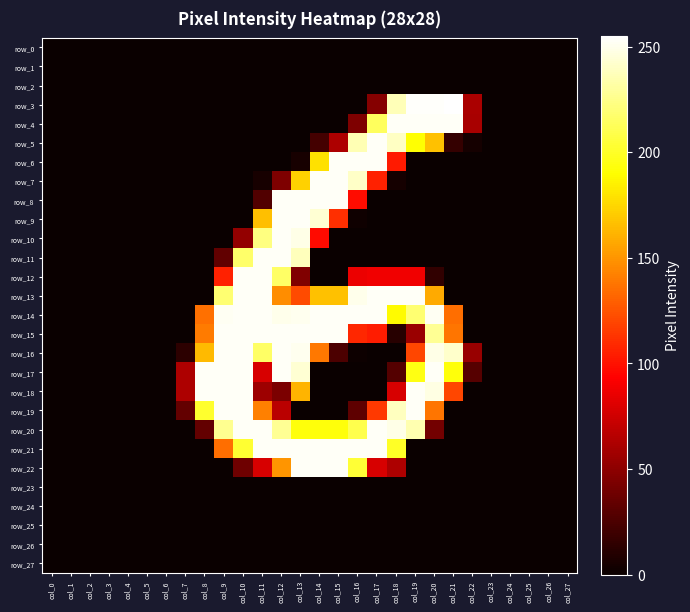

Reading right to left, what are all the values shown in this chart?

row_0: 0	0	0	0	0	0	0	0	0	0	0	0	0	0	0	0	0	0	0	0	0	0	0	0	0	0	0	0
row_1: 0	0	0	0	0	0	0	0	0	0	0	0	0	0	0	0	0	0	0	0	0	0	0	0	0	0	0	0
row_2: 0	0	0	0	0	0	0	0	0	0	0	0	0	0	0	0	0	0	0	0	0	0	0	0	0	0	0	0
row_3: 0	0	0	0	0	61	255	254	254	237	47	0	0	0	0	0	0	0	0	0	0	0	0	0	0	0	0	0
row_4: 0	0	0	0	0	60	253	253	253	253	214	44	0	0	0	0	0	0	0	0	0	0	0	0	0	0	0	0
row_5: 0	0	0	0	0	4	16	167	191	240	253	236	62	22	0	0	0	0	0	0	0	0	0	0	0	0	0	0
row_6: 0	0	0	0	0	0	0	0	0	103	253	253	253	179	5	0	0	0	0	0	0	0	0	0	0	0	0	0
row_7: 0	0	0	0	0	0	0	0	0	4	106	241	253	253	173	44	5	0	0	0	0	0	0	0	0	0	0	0
row_8: 0	0	0	0	0	0	0	0	0	0	0	98	253	253	253	253	27	0	0	0	0	0	0	0	0	0	0	0
row_9: 0	0	0	0	0	0	0	0	0	0	0	2	111	244	253	253	166	0	0	0	0	0	0	0	0	0	0	0
row_10: 0	0	0	0	0	0	0	0	0	0	0	0	0	97	249	253	223	52	0	0	0	0	0	0	0	0	0	0
row_11: 0	0	0	0	0	0	0	0	0	0	0	0	0	0	238	253	253	217	33	0	0	0	0	0	0	0	0	0
row_12: 0	0	0	0	0	0	0	15	88	88	88	86	0	0	45	216	253	253	106	0	0	0	0	0	0	0	0	0
row_13: 0	0	0	0	0	0	0	158	253	253	253	250	167	167	122	147	253	253	219	0	0	0	0	0	0	0	0	0
row_14: 0	0	0	0	0	0	135	252	219	189	253	253	253	253	251	250	253	253	252	136	0	0	0	0	0	0	0	0
row_15: 0	0	0	0	0	0	138	228	55	11	104	108	253	253	253	253	253	253	253	140	0	0	0	0	0	0	0	0
row_16: 0	0	0	0	0	54	242	249	120	0	0	1	25	139	251	253	216	253	253	164	13	0	0	0	0	0	0	0
row_17: 0	0	0	0	0	29	193	253	195	28	0	0	0	0	244	253	78	253	253	253	62	0	0	0	0	0	0	0
row_18: 0	0	0	0	0	0	120	248	253	78	0	0	0	0	162	43	56	253	253	253	62	0	0	0	0	0	0	0
row_19: 0	0	0	0	0	0	0	138	253	239	115	32	0	0	0	67	142	253	253	202	34	0	0	0	0	0	0	0
row_20: 0	0	0	0	0	0	0	40	235	249	253	210	193	193	193	228	253	253	227	34	0	0	0	0	0	0	0	0
row_21: 0	0	0	0	0	0	0	0	0	200	253	253	253	253	253	253	253	203	135	0	0	0	0	0	0	0	0	0
row_22: 0	0	0	0	0	0	0	0	0	62	78	204	253	253	253	150	78	38	0	0	0	0	0	0	0	0	0	0
row_23: 0	0	0	0	0	0	0	0	0	0	0	0	0	0	0	0	0	0	0	0	0	0	0	0	0	0	0	0
row_24: 0	0	0	0	0	0	0	0	0	0	0	0	0	0	0	0	0	0	0	0	0	0	0	0	0	0	0	0
row_25: 0	0	0	0	0	0	0	0	0	0	0	0	0	0	0	0	0	0	0	0	0	0	0	0	0	0	0	0
row_26: 0	0	0	0	0	0	0	0	0	0	0	0	0	0	0	0	0	0	0	0	0	0	0	0	0	0	0	0
row_27: 0	0	0	0	0	0	0	0	0	0	0	0	0	0	0	0	0	0	0	0	0	0	0	0	0	0	0	0